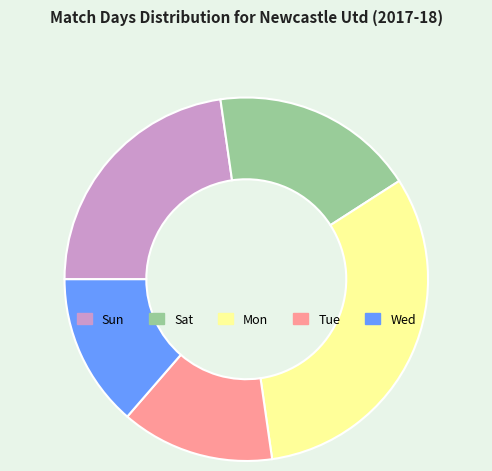

Is it true that Wed is 21% of the pie?

False